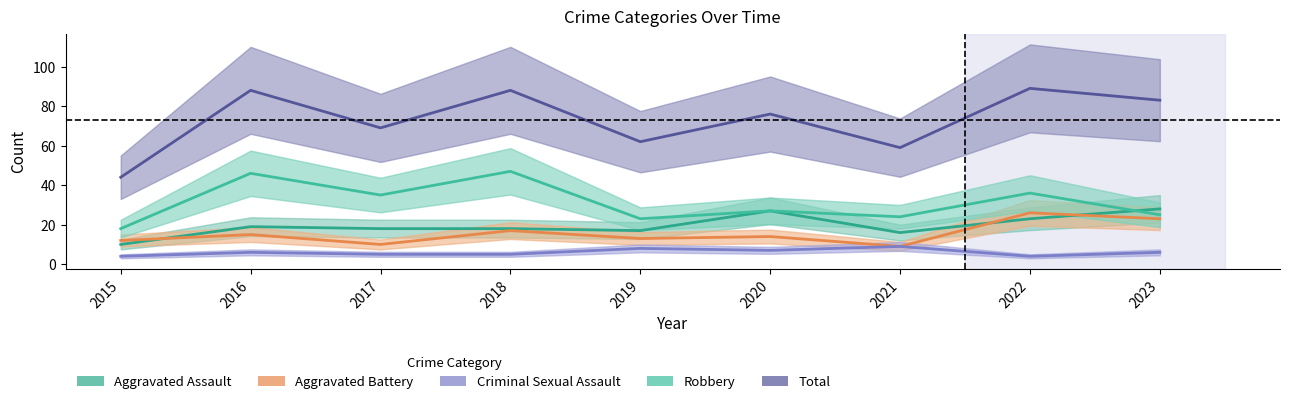

What is the difference between the maximum and second lowest values in the Total series?

30